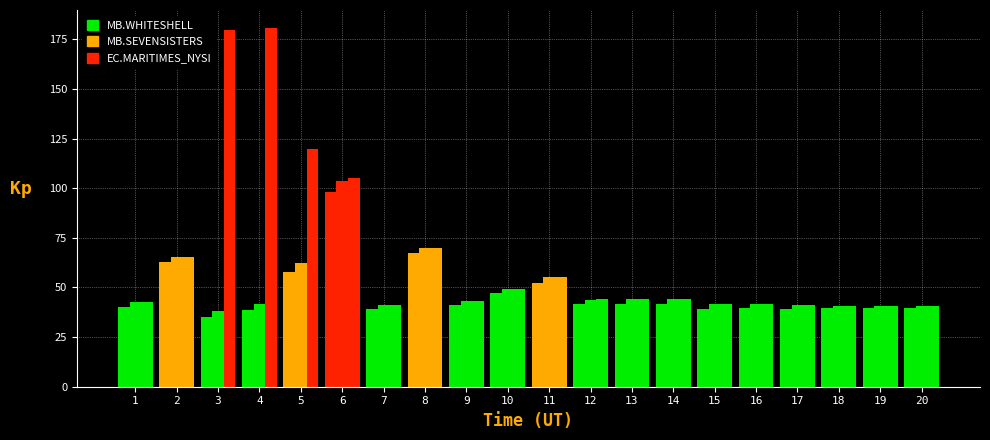

Is the value of MB.WHITESHELL at 3 greater than the value of EC.MARITIMES_NYSI at 8?

Yes